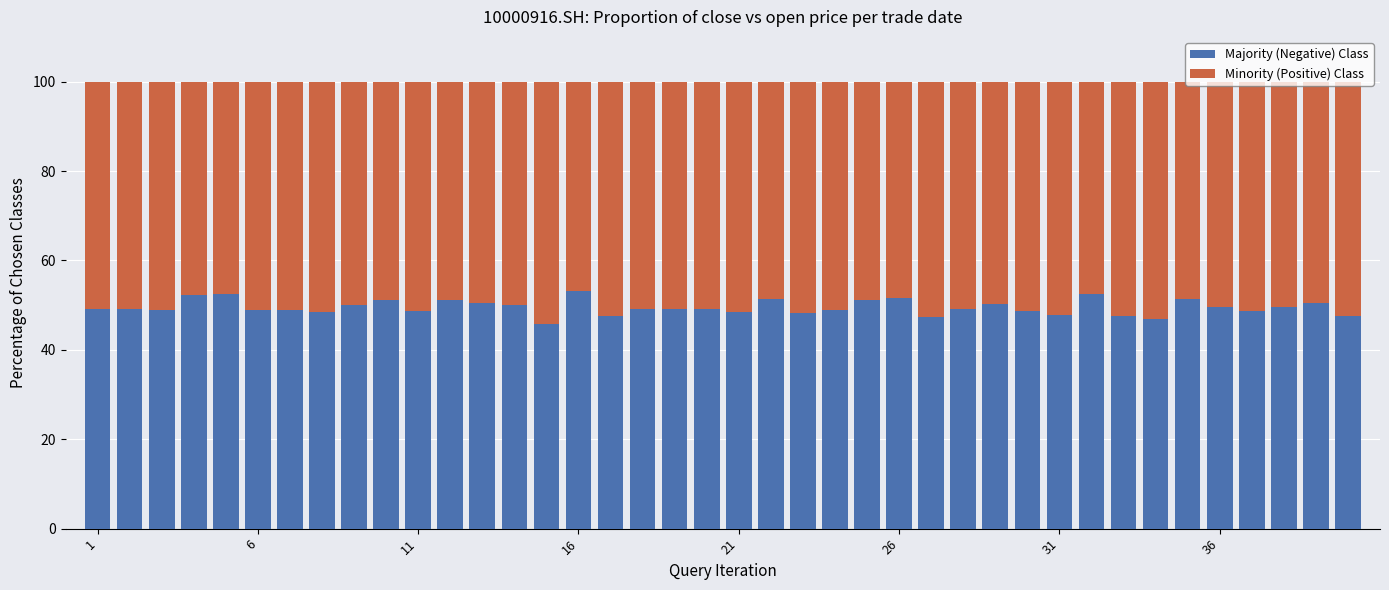

How many distinct data groups are displayed?

2